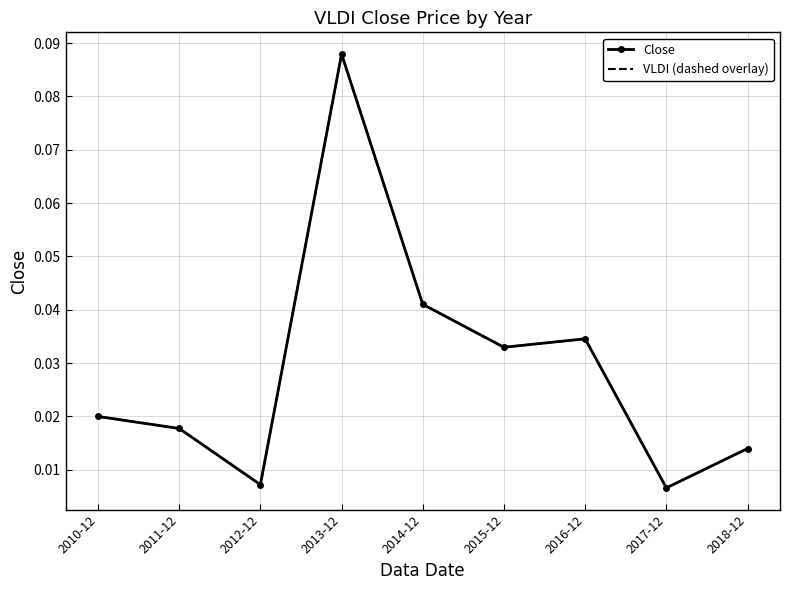

True or false: Close and VLDI (dashed overlay) cross at least once.

False